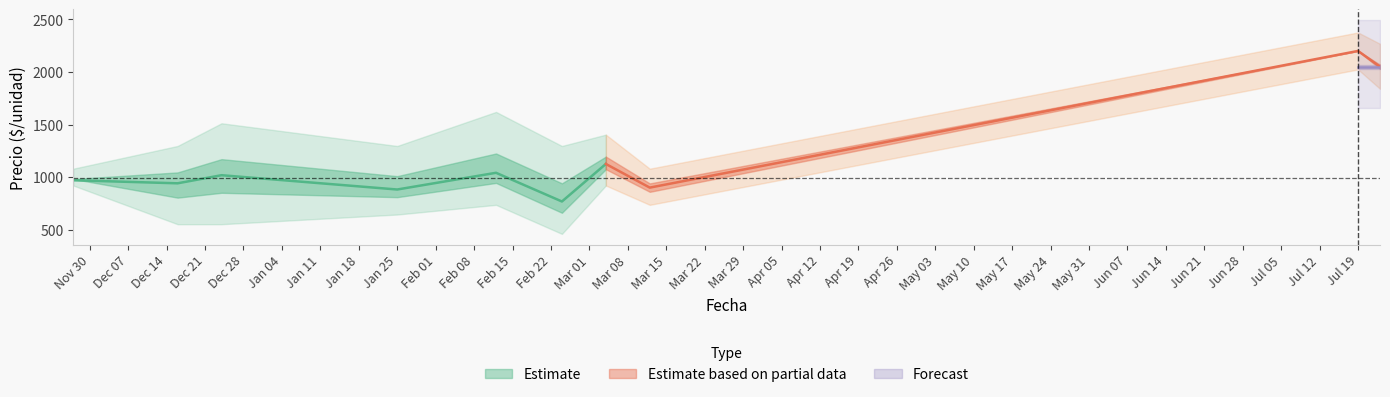

What is the maximum value for Precio promedio ponderado?

2200